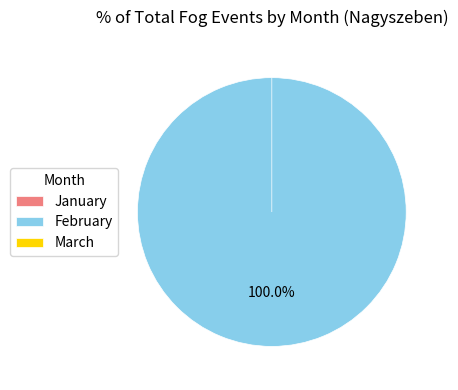

To the nearest percent, what is the combined percentage of March and February?

100%